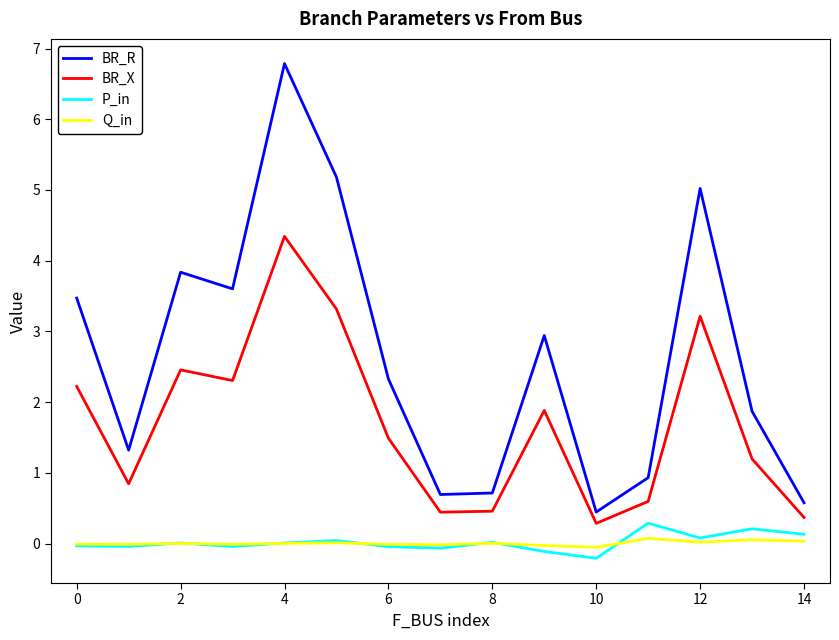

True or false: BR_R and Q_in intersect in this chart.

False